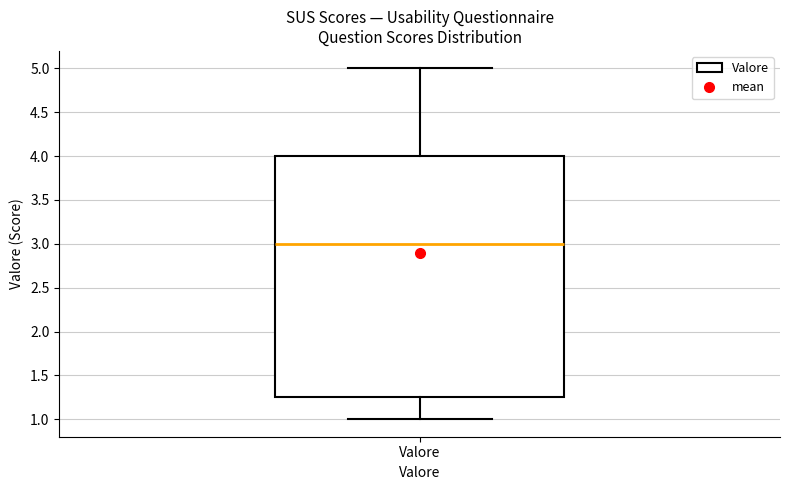

Read this box plot against the y-axis: the position of the median line, the range covered by the box, and the ends of both whiskers. The values are not printed on the chart, so give them approximately, as read against the axis.

median 3.00, box 1.25 to 4.00, whiskers 1.00 to 5.00